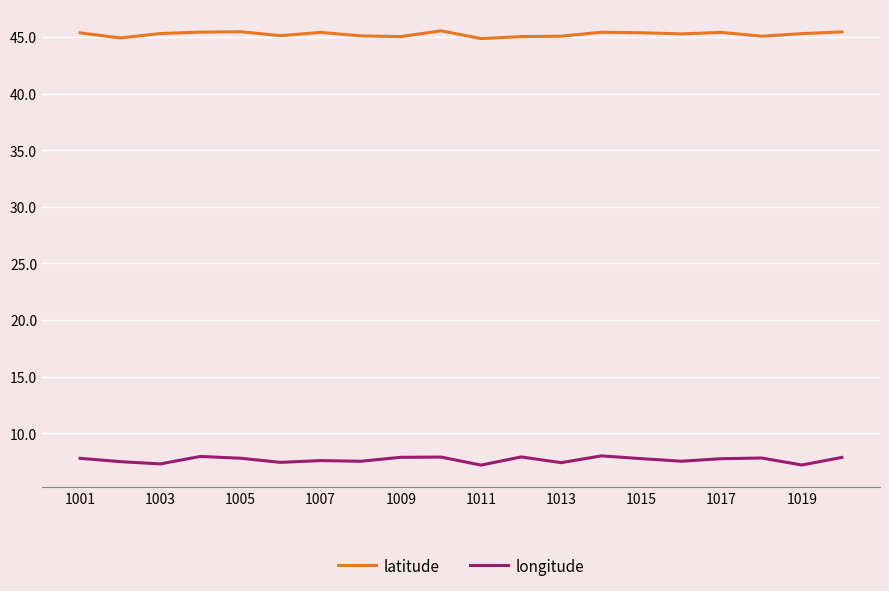

What is the highest value of the latitude series?

45.5